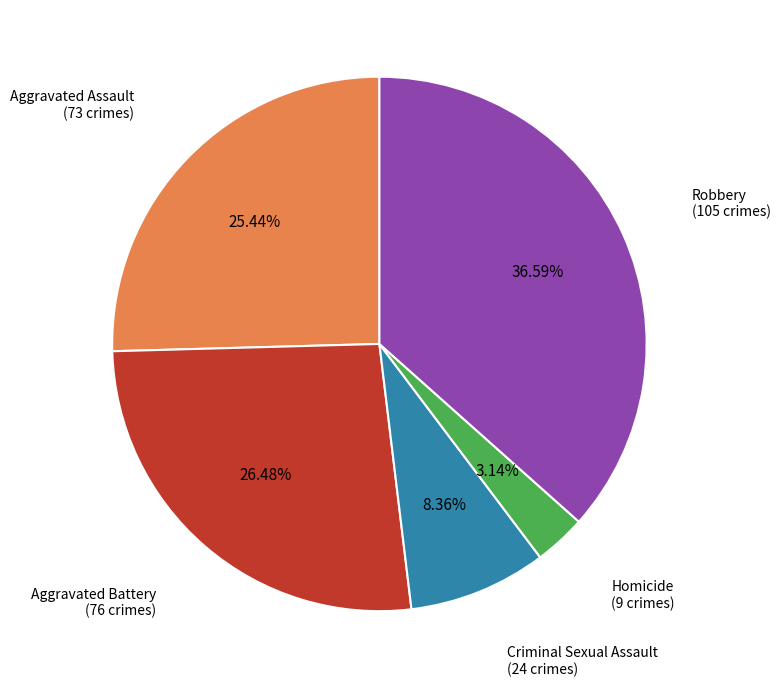

Is there any slice that represents more than half of the pie?

No